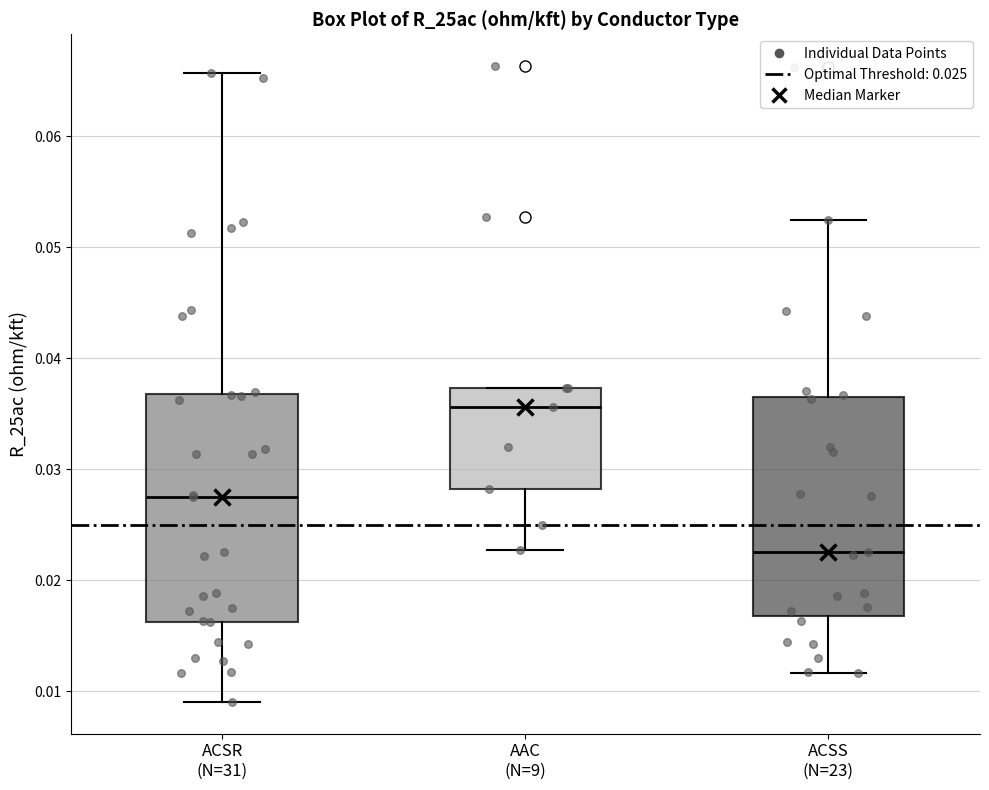

Where is the upper edge of the box for ACSS (N=23) on the y-axis? The values are not printed on the chart, so give them approximately, as read against the axis.

0.037